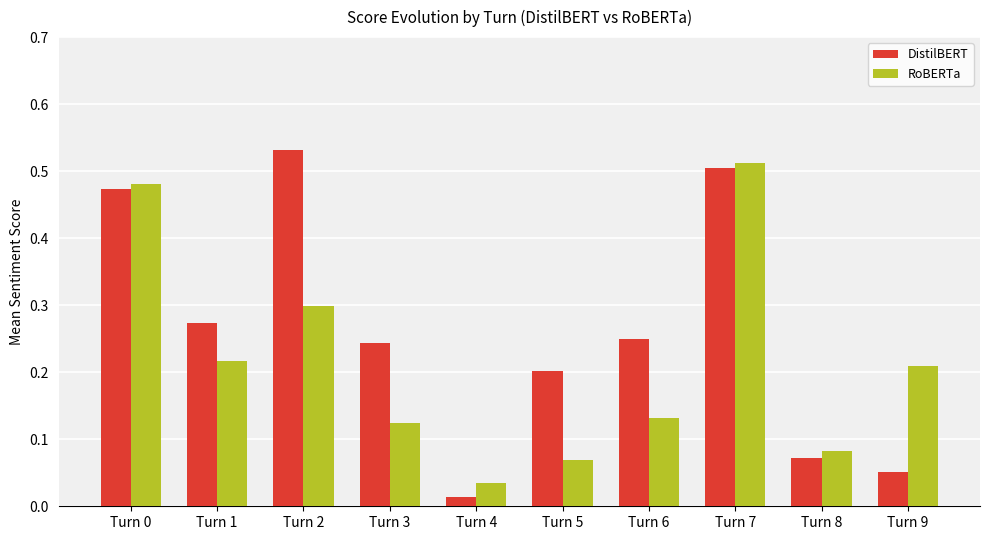

Rank the series by their average value, from lowest to highest.

RoBERTa, DistilBERT